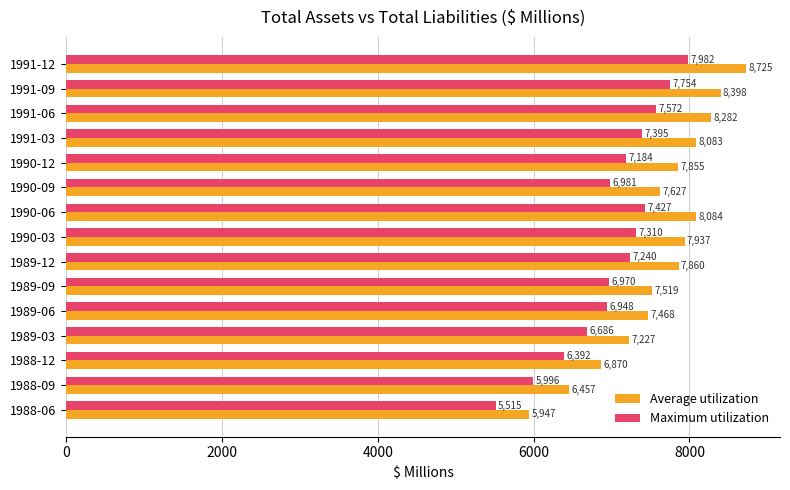

What is the approximate value of Maximum utilization at 1991-12, to the nearest 100?

8000